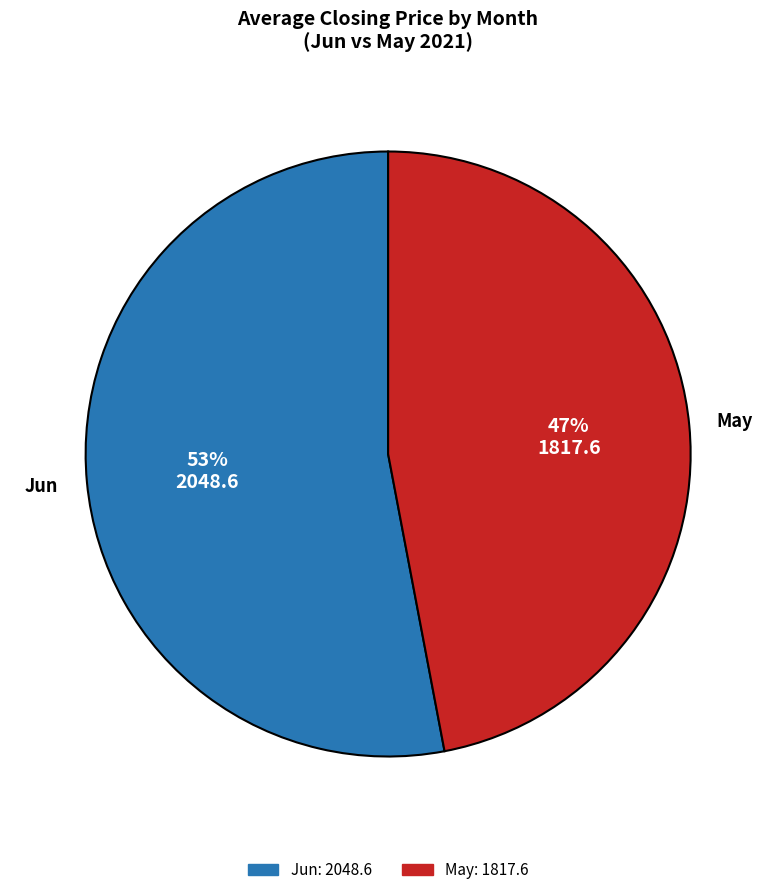

To the nearest percent, what is the average slice percentage?

50%